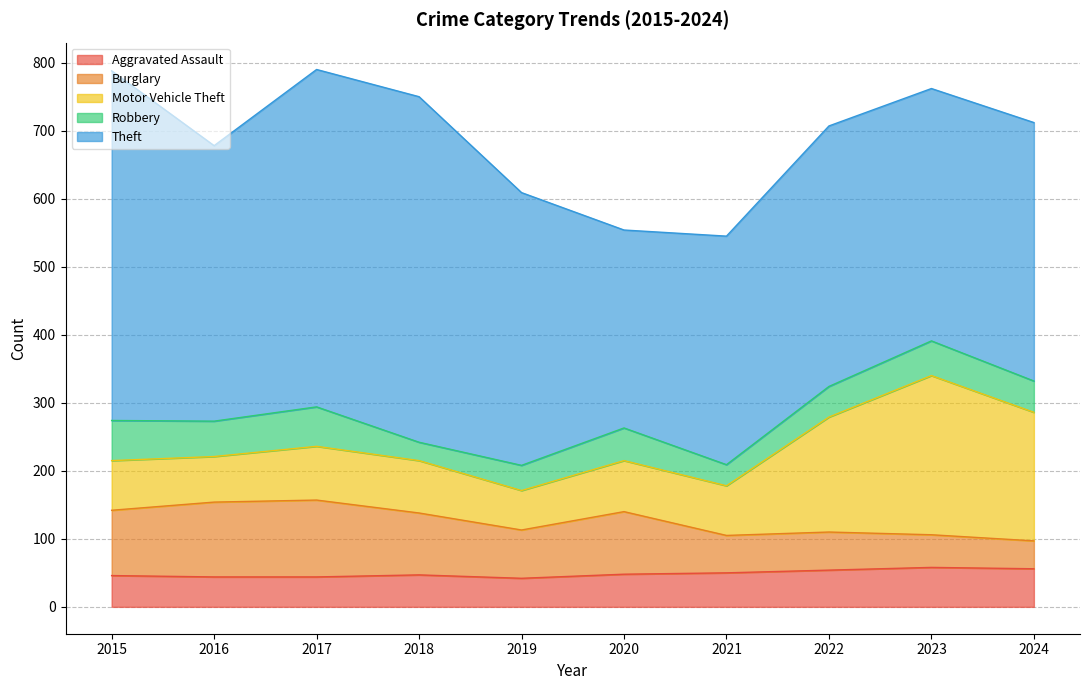

Reading left to right, list all the values displayed in this chart.

Aggravated Assault: 46	44	44	47	42	48	50	54	58	56
Burglary: 96	110	113	91	71	92	55	56	48	41
Motor Vehicle Theft: 73	67	79	77	58	75	73	169	234	189
Robbery: 59	52	58	27	37	48	31	45	51	46
Theft: 514	405	496	508	401	291	336	383	371	380